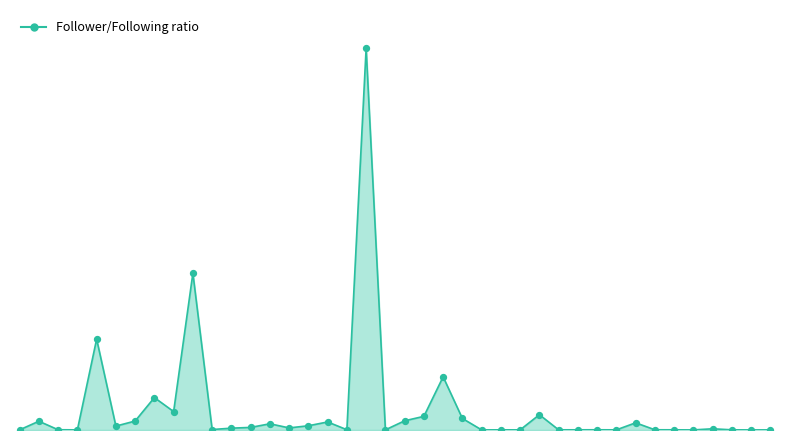

Does the chart have visible grid lines?

No